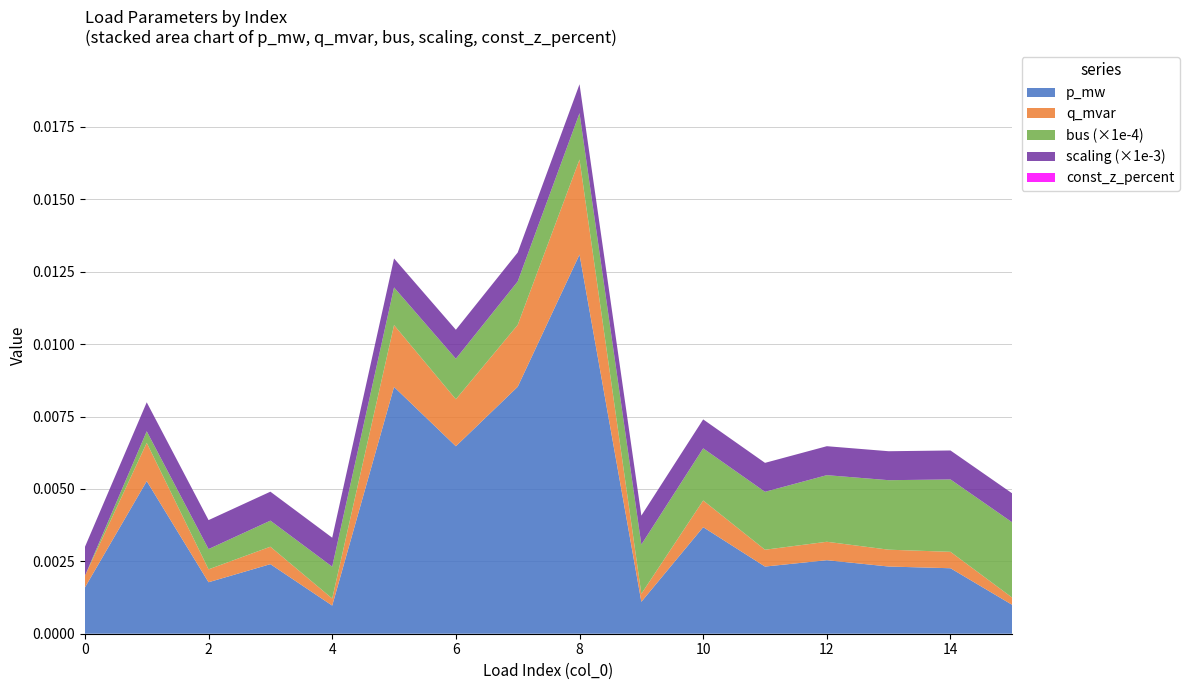

Which category has the highest value in the p_mw series?

8